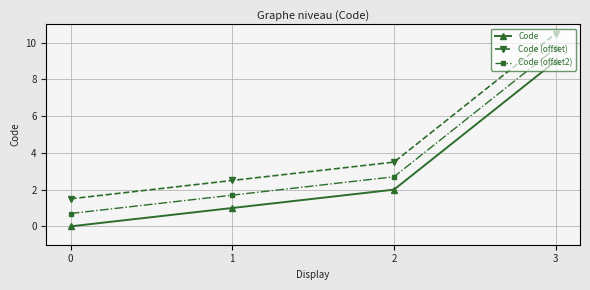

What is the difference between the highest and lowest values at 0?

1.5